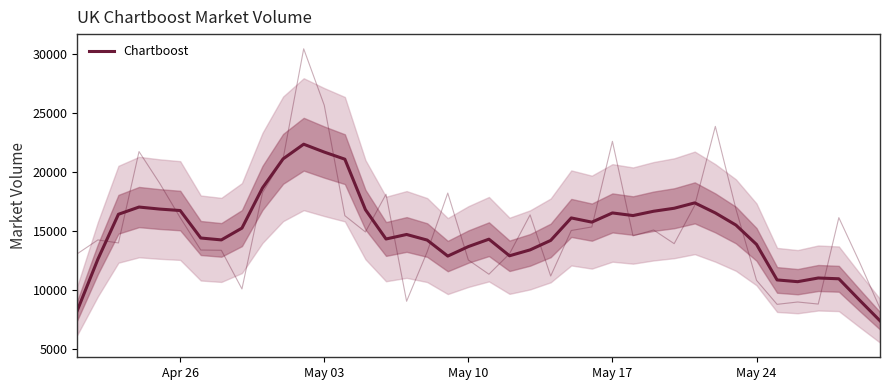

What is the minimum value shown in the chart?

7386.2